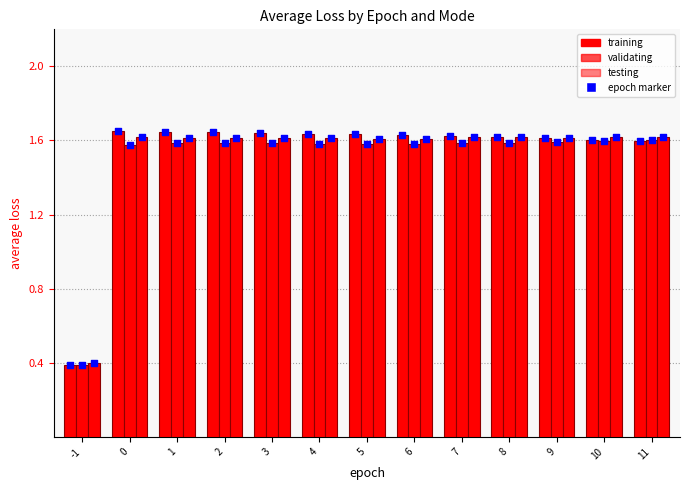

Which series has the widest spread of Y values?

training